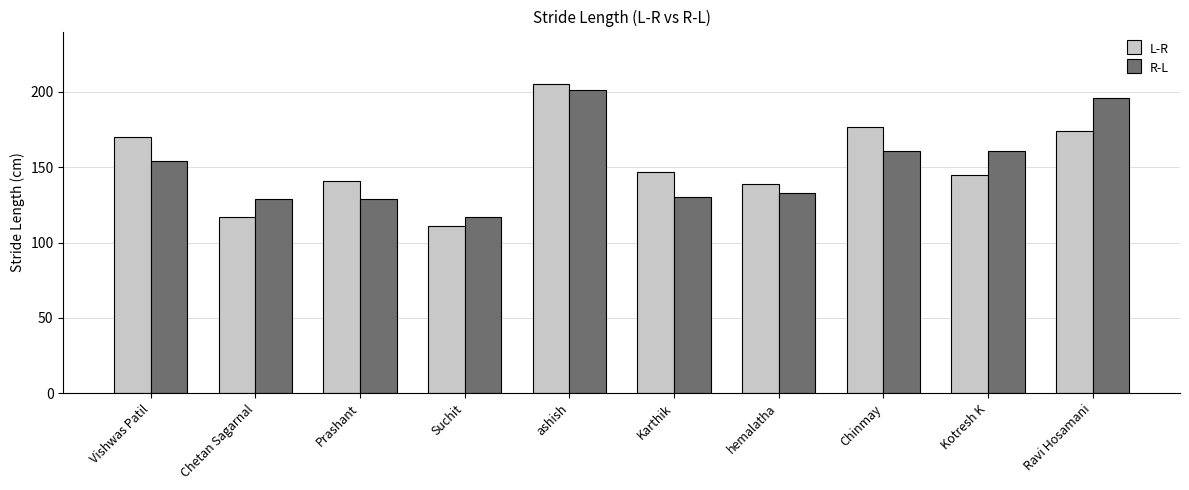

Rank the series by their maximum value, from highest to lowest.

L-R, R-L